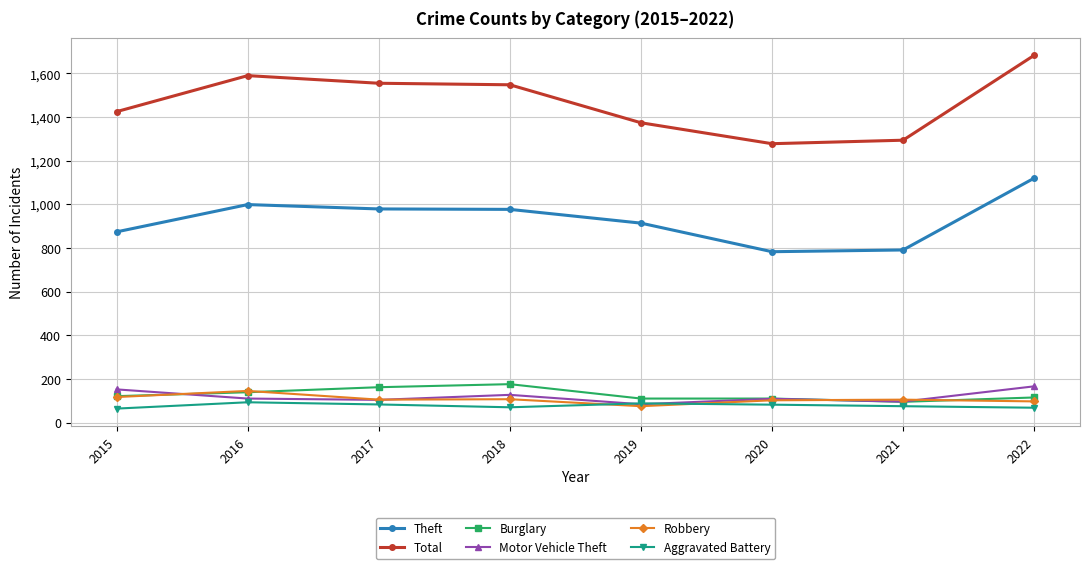

How many lines are shown in the chart?

6